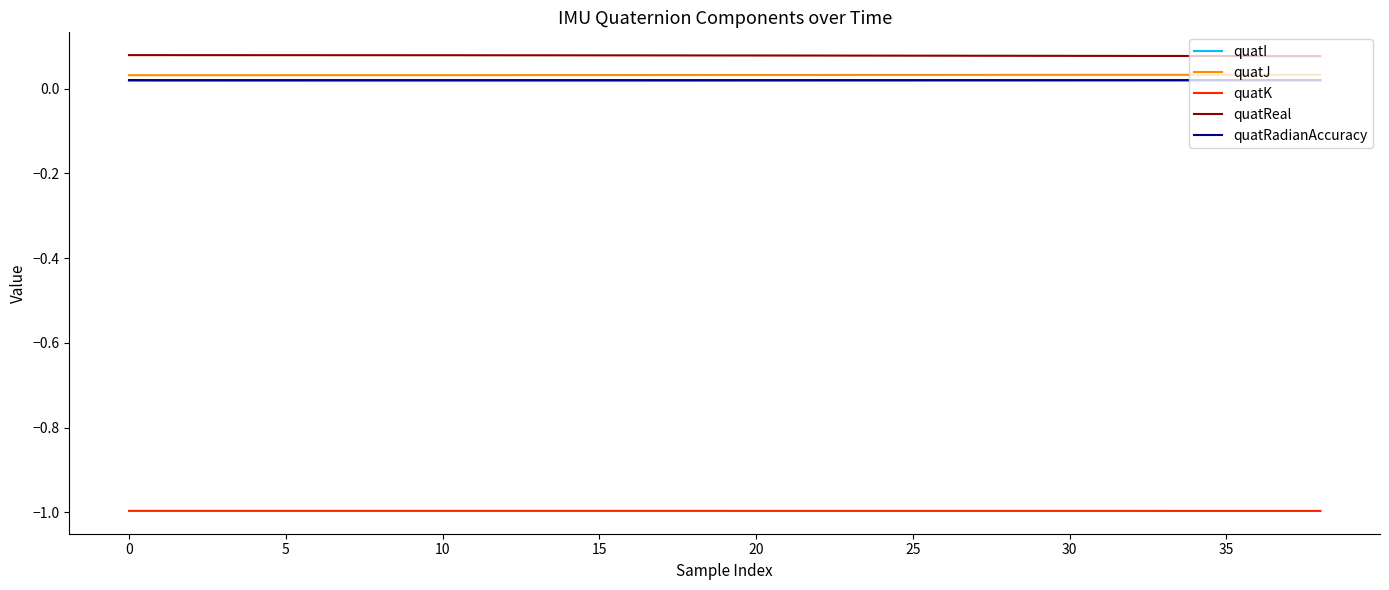

What is the smallest value displayed?

-1.0